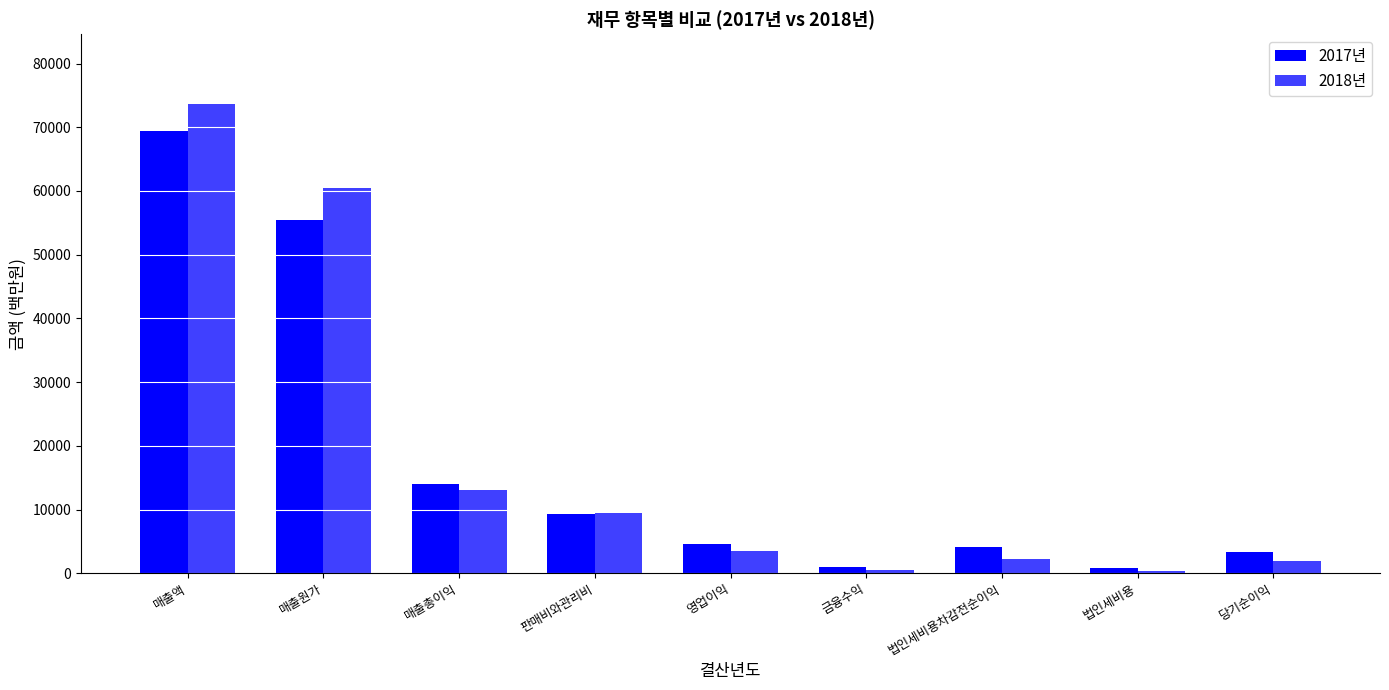

What is the difference between the maximum and minimum values in the 2017년 series?

68585.3